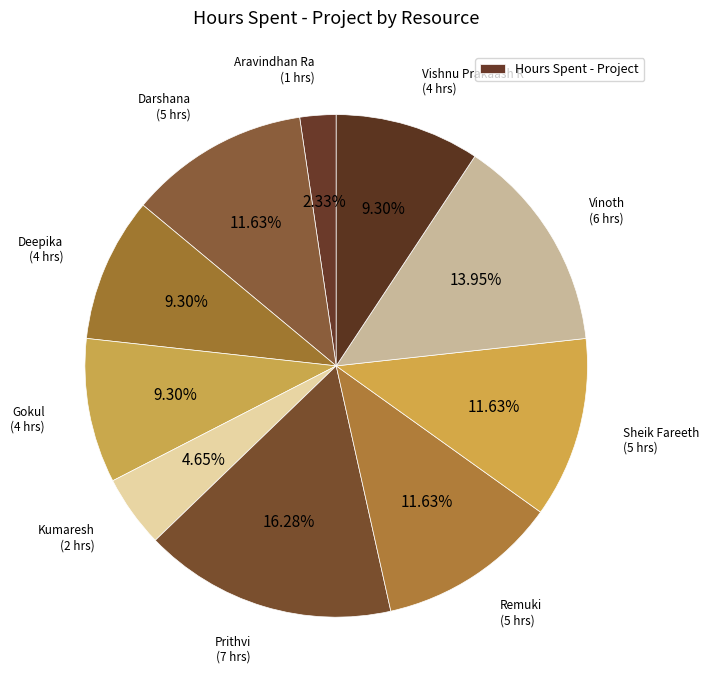

Does any single category account for the majority?

No